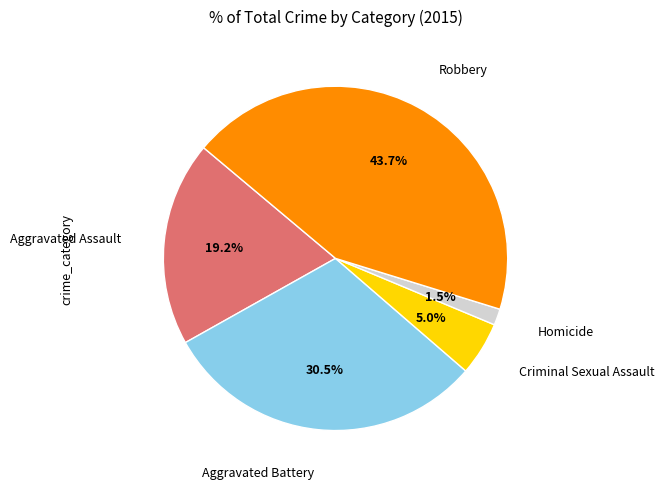

How many slices are in this pie chart?

5